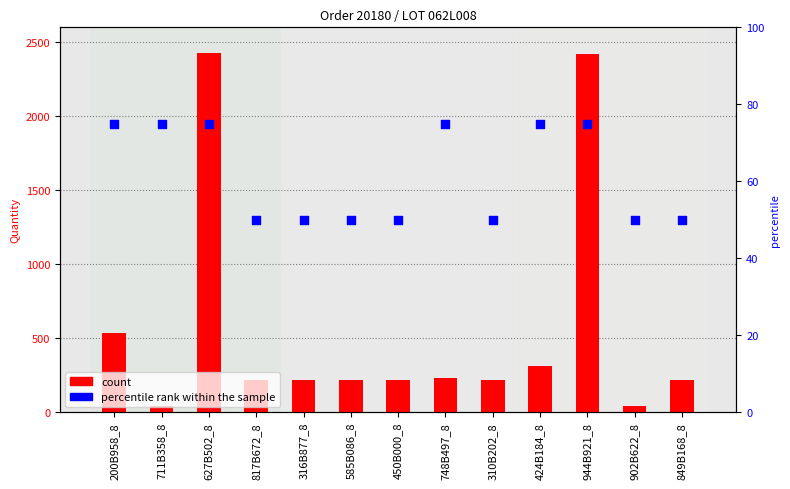

What are all the series names shown in the legend?

count, percentile rank within the sample